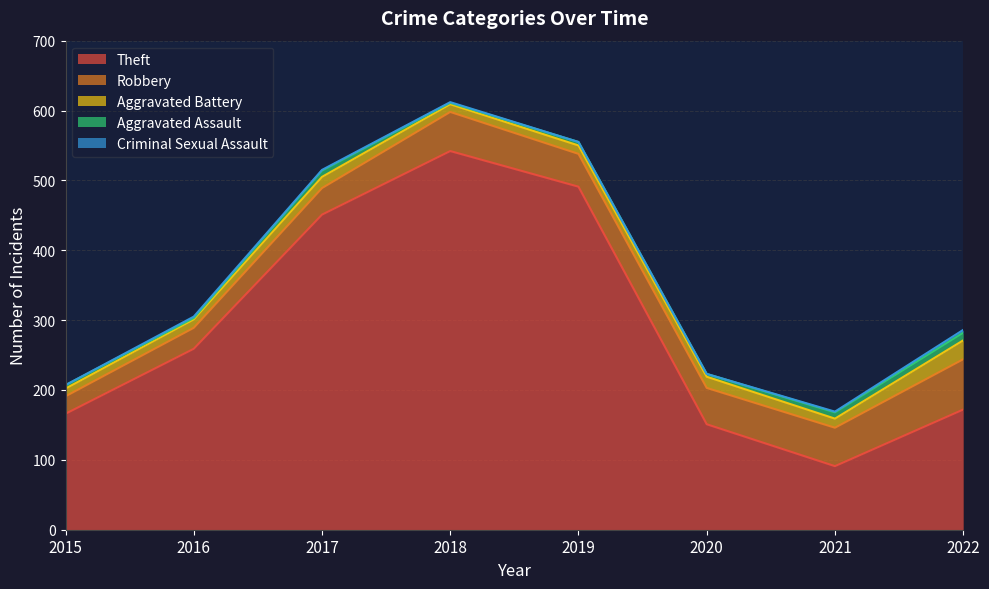

Which series has the largest total across all categories?

Theft